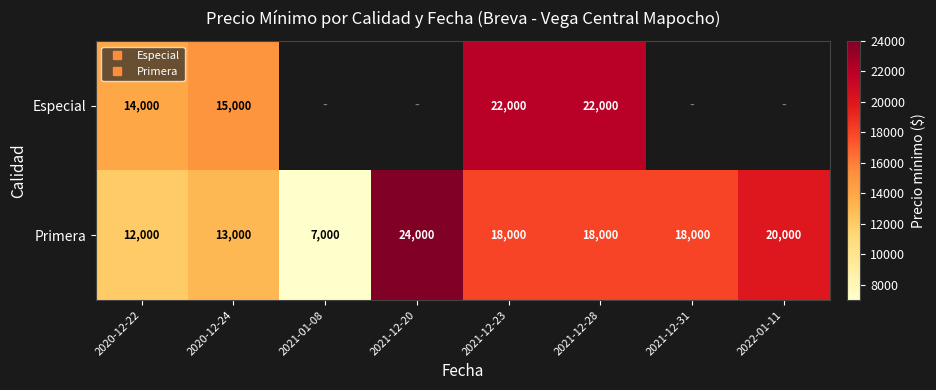

Is it true that Especial equals 22000.0 at 2021-12-23?

True